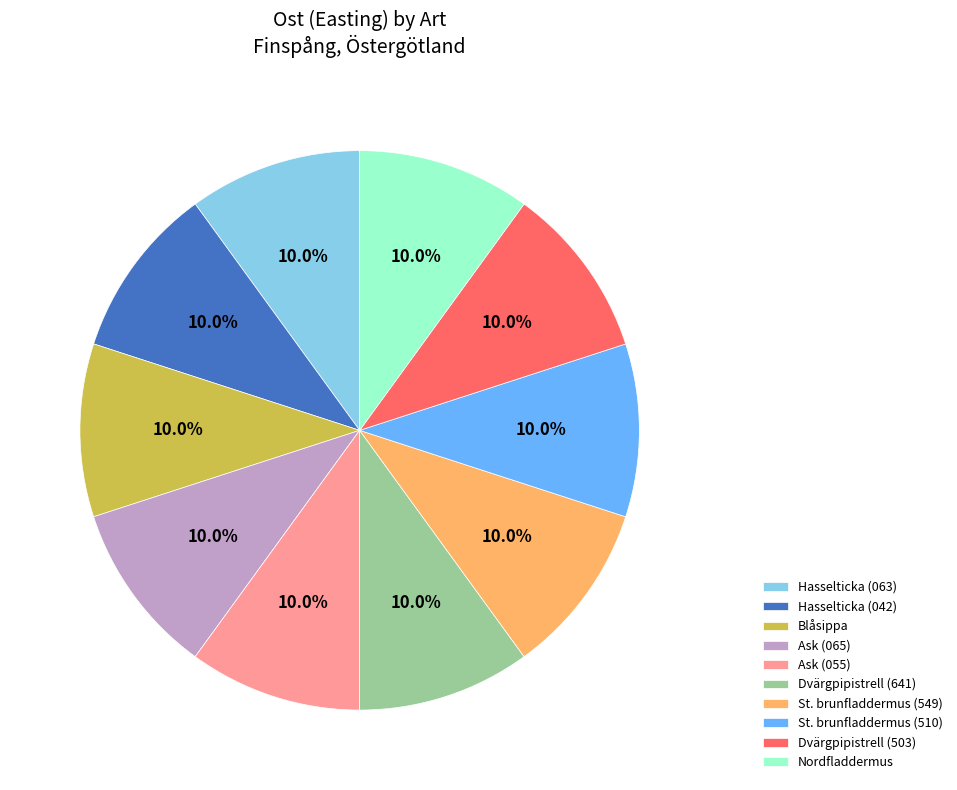

What is the ratio of the value at Ask (055) to the value at Hasselticka (063)?

1.0